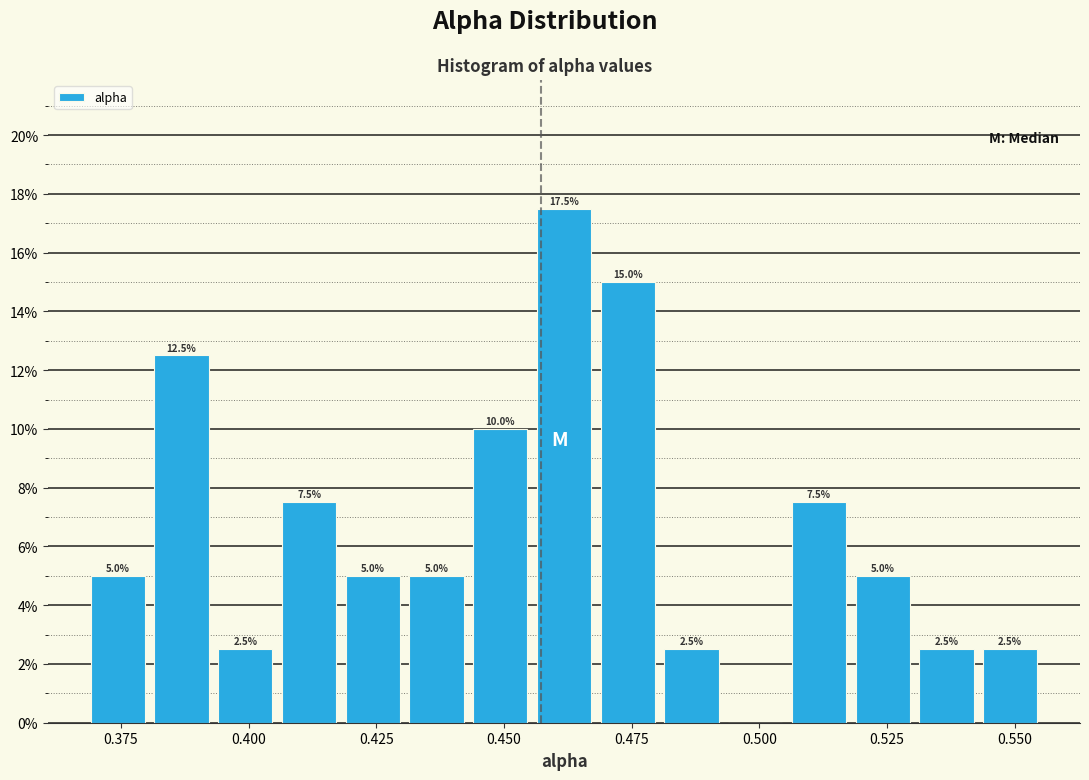

Read against the x-axis, roughly where is the centre of the tallest bar?

0.460